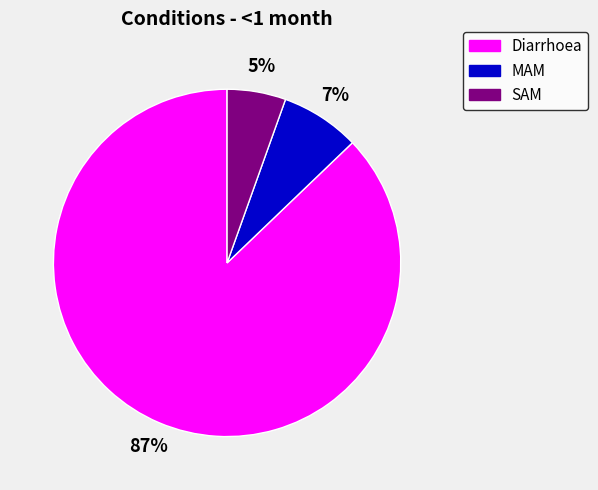

Count the number of slices in the pie.

3